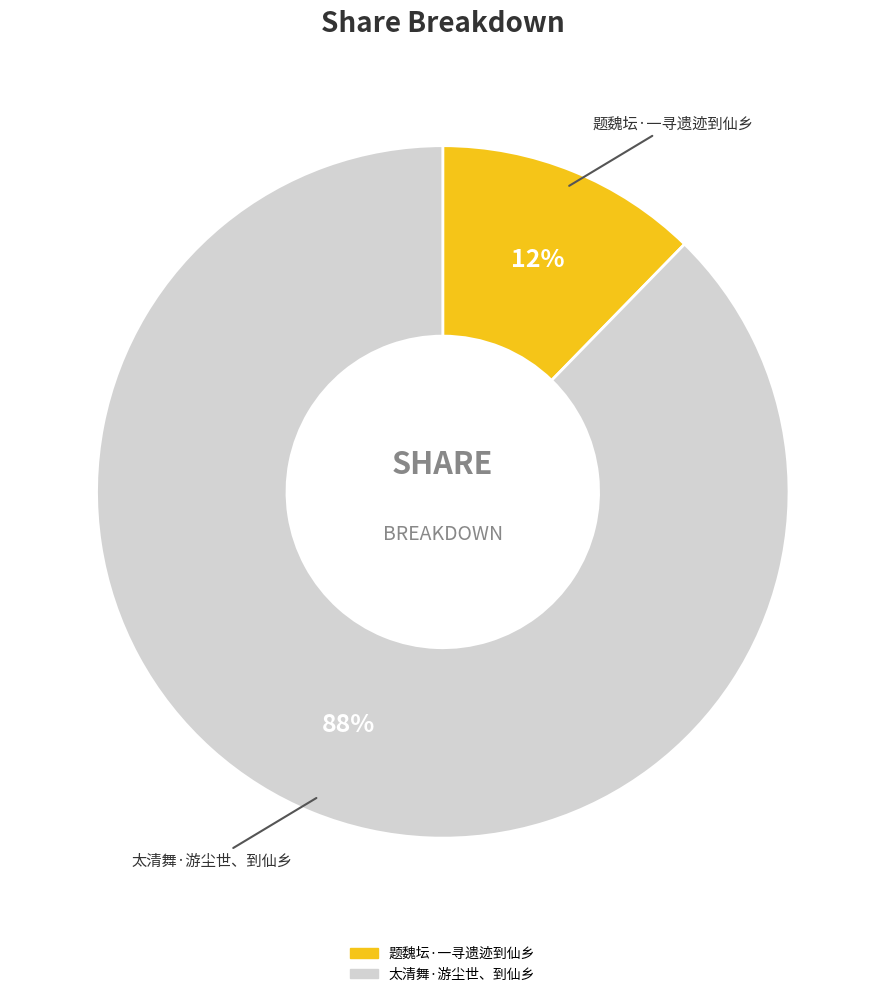

To the nearest percent, what is the average slice percentage?

50%